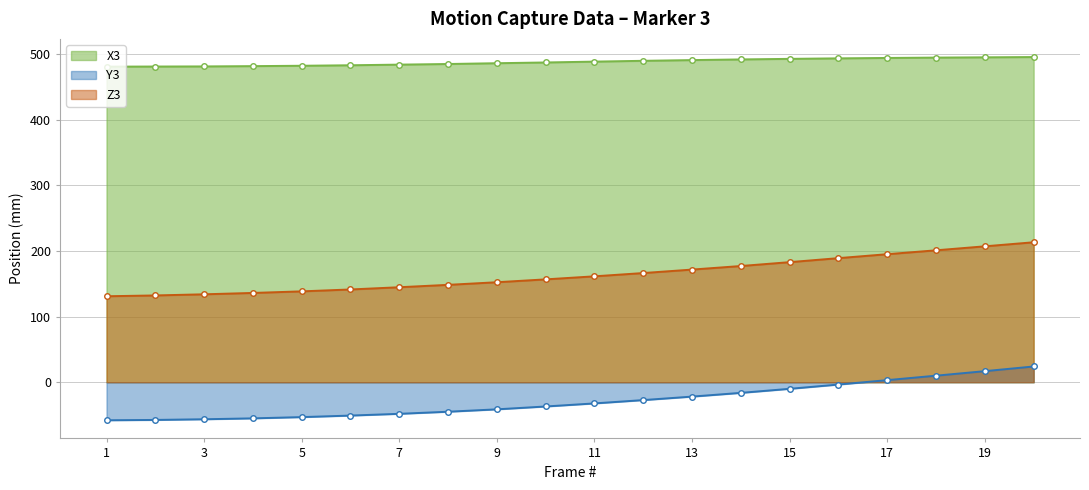

List the series in order of their overall mean, lowest first.

Y3, Z3, X3